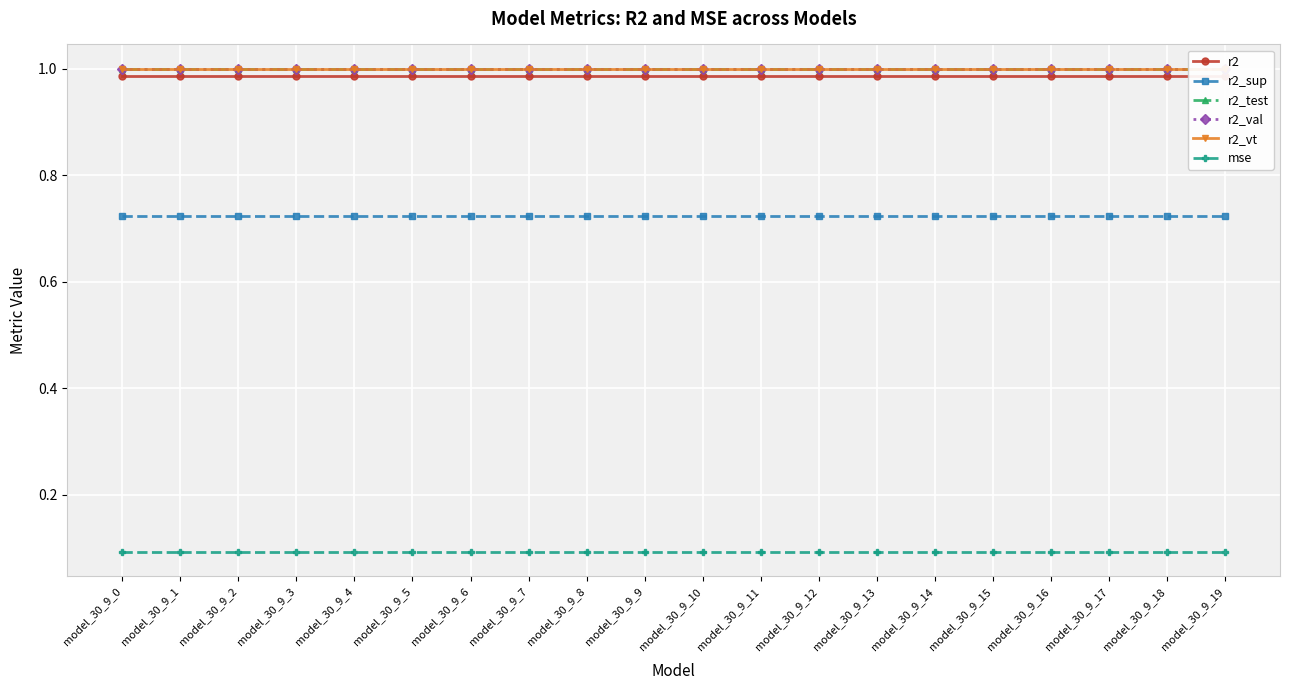

What is the maximum value for r2?

1.0